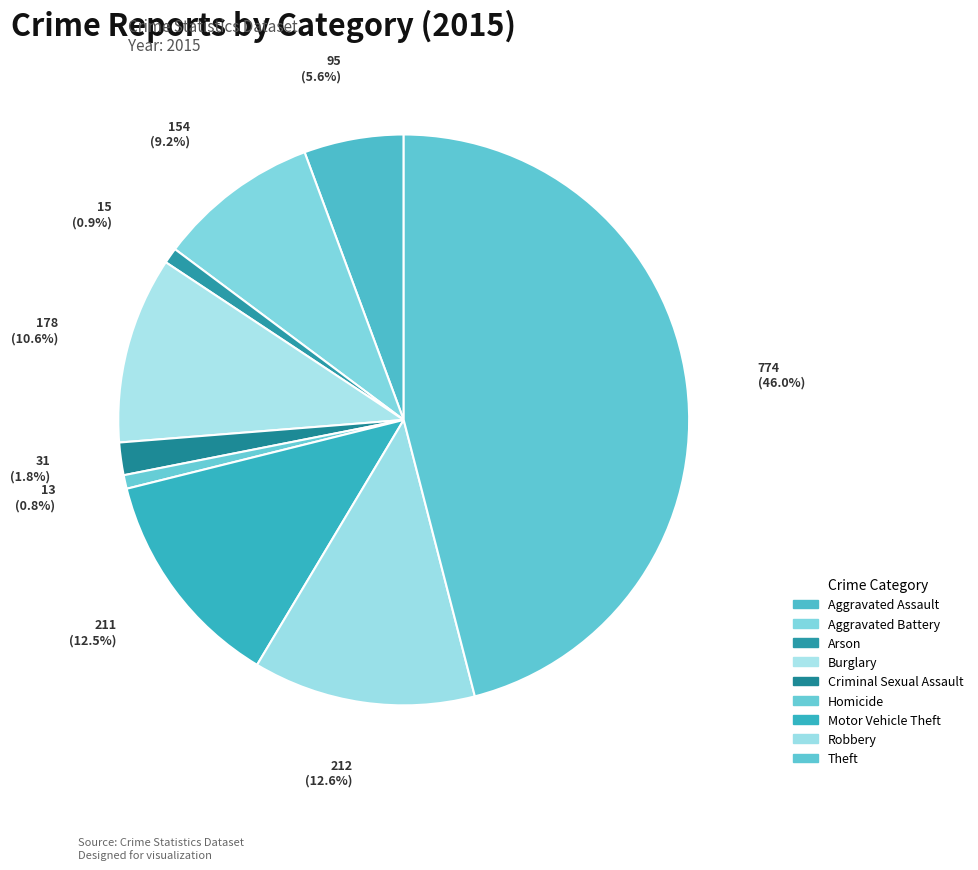

What is the total percentage of Theft and Burglary?

56.6%